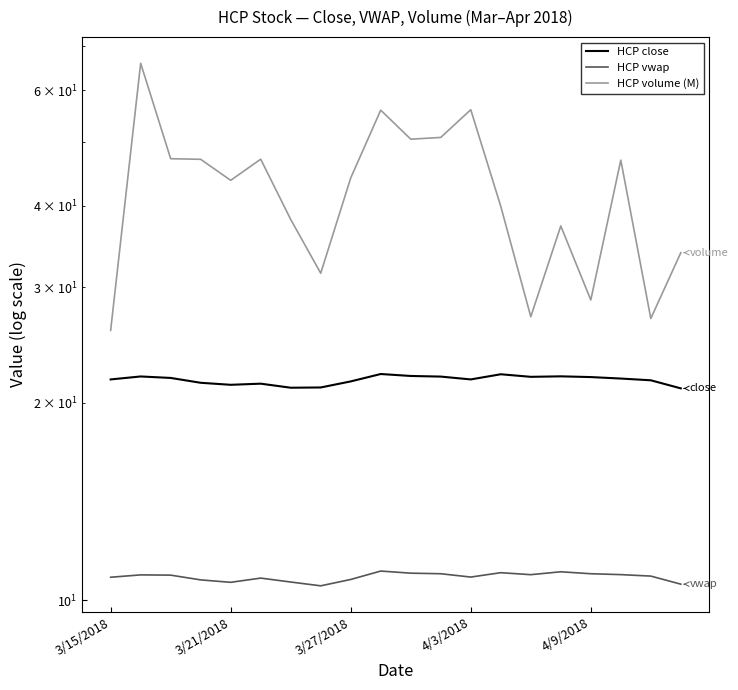

What is the spread (max minus min) of values at 17?

36.0